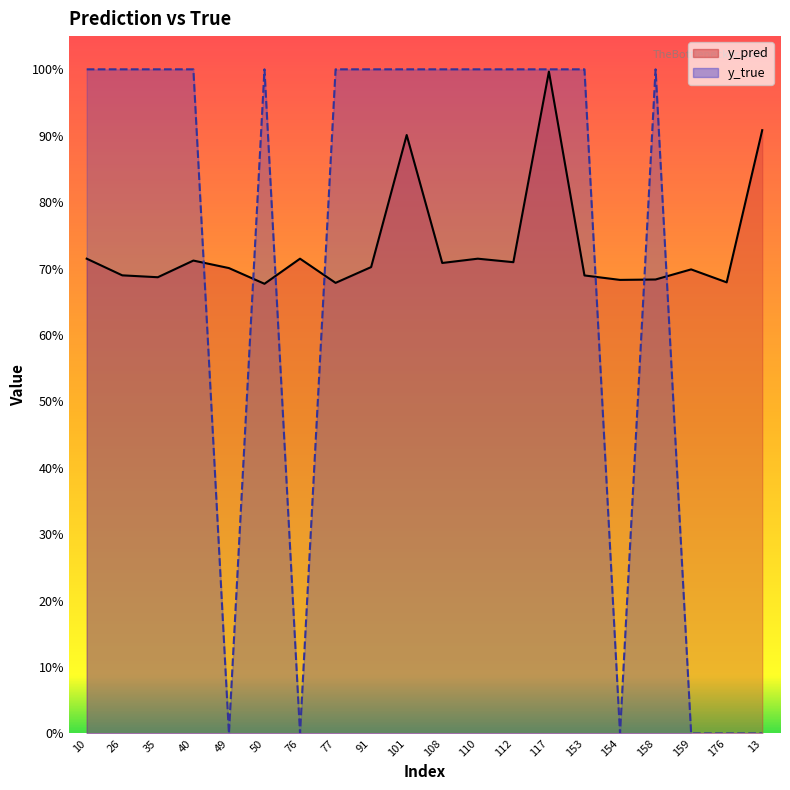

The value of y_pred at 158 is 1.1. True or false?

False